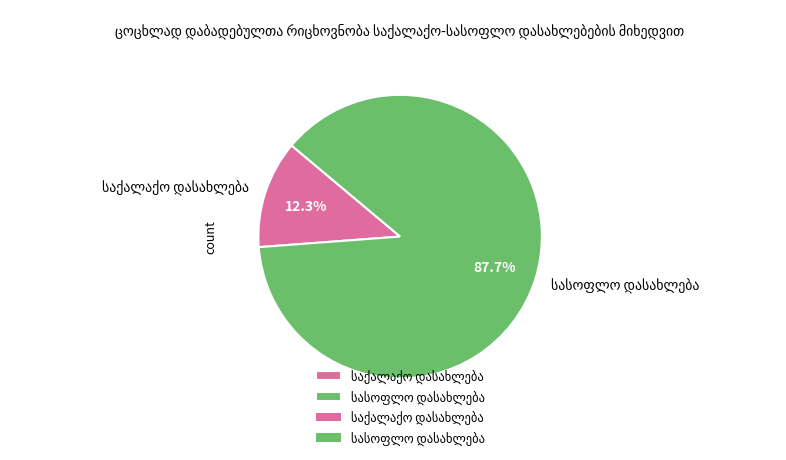

Does any single category account for the majority?

Yes